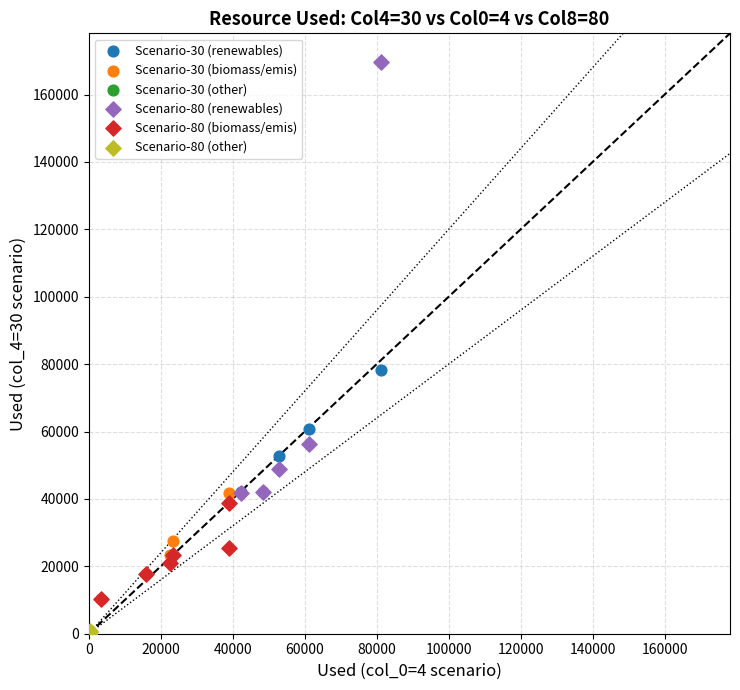

Which series has the largest Y range (max minus min)?

Scenario-80 (renewables)